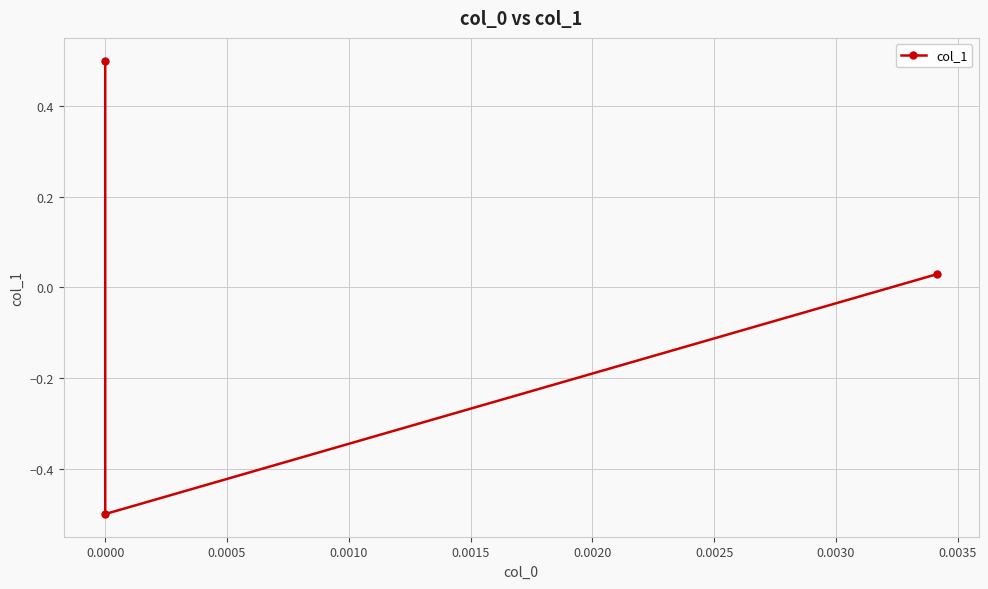

What is the approximate value at 0.0000?

-0.5